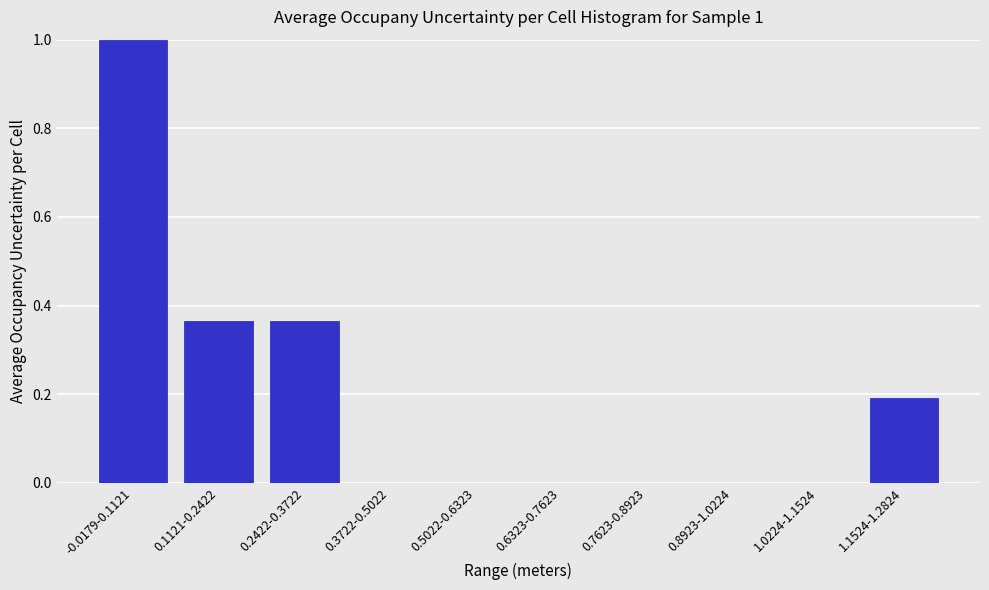

The chart shows a value of 0.6 at 0.8923-1.0224. True or false?

False